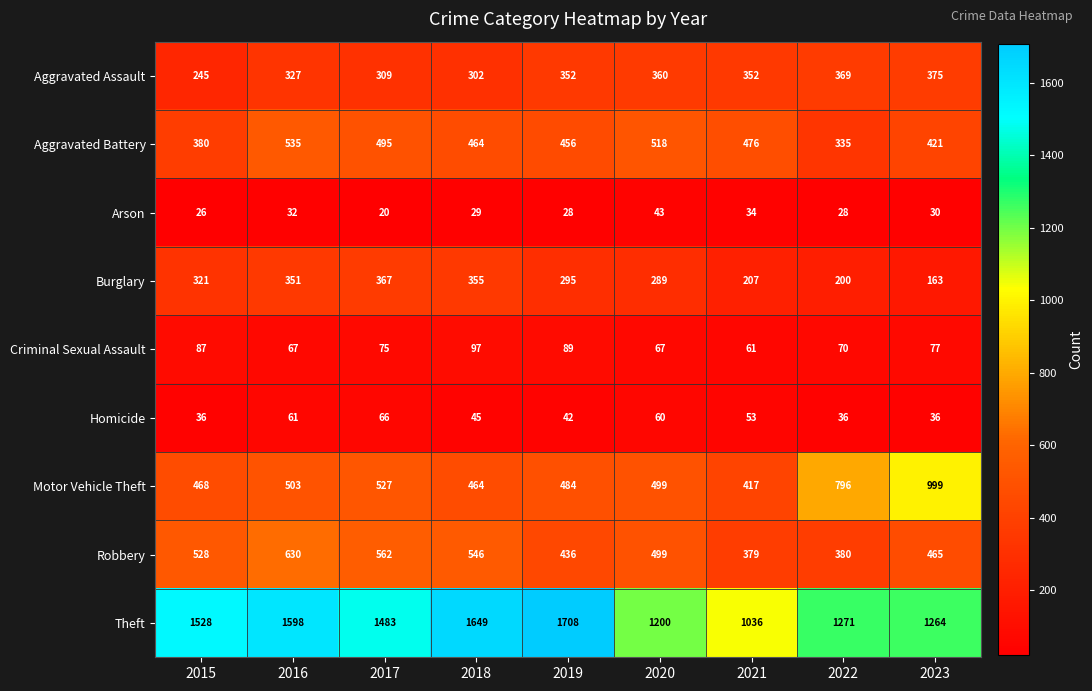

Which series has the largest total across all categories?

Theft